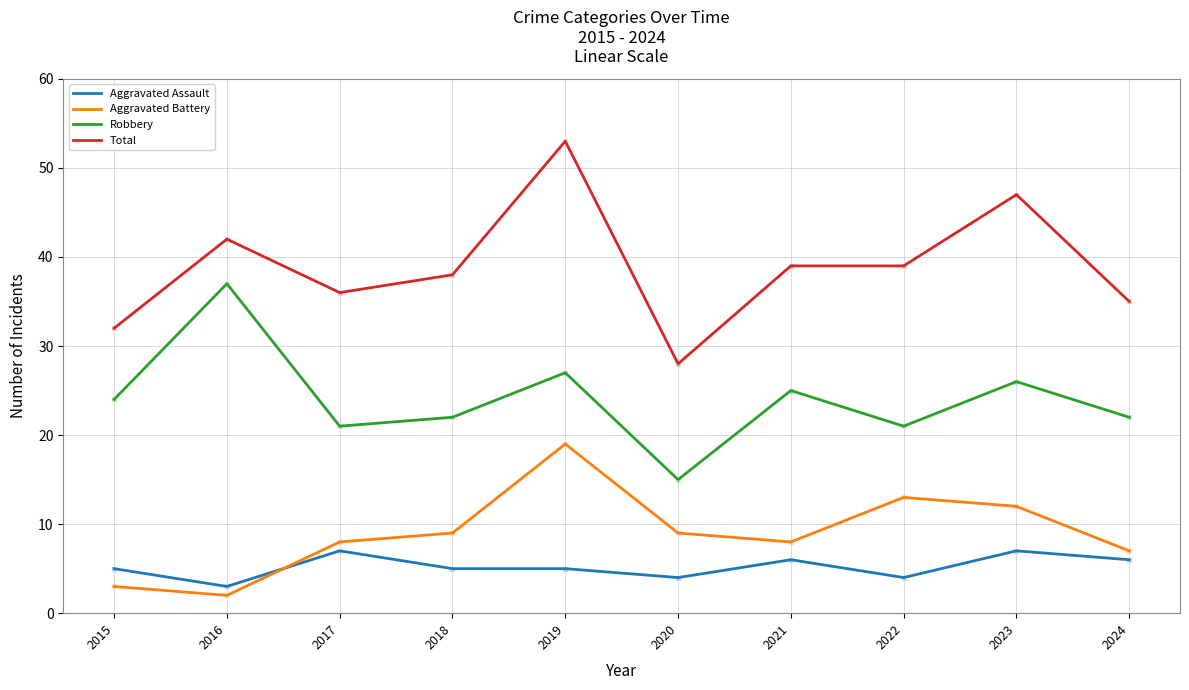

What is the total value across all series at 2021?

78